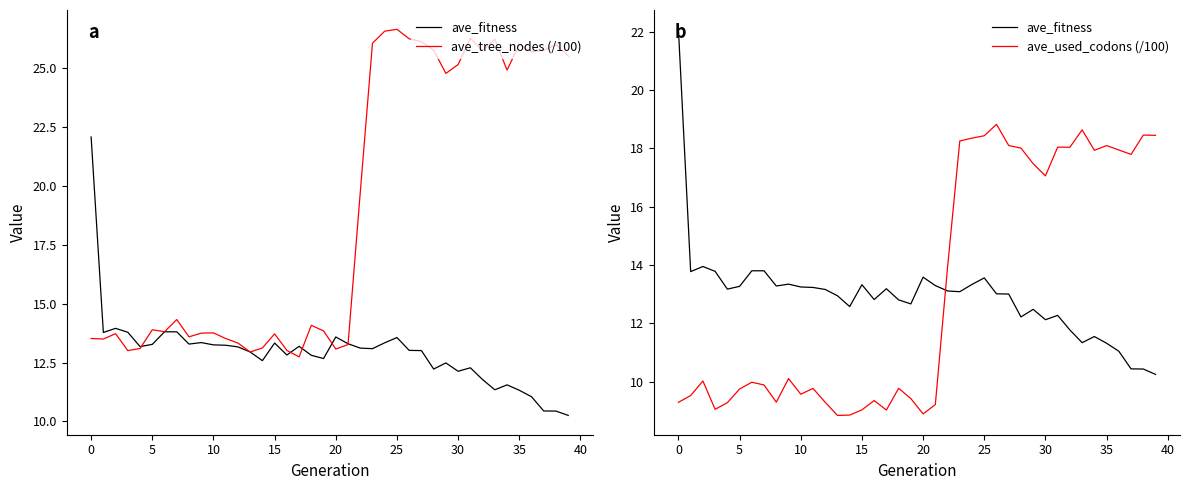

Which series ends up on top after the final intersection of ave_used_codons (/100) and ave_fitness?

ave_used_codons (/100)